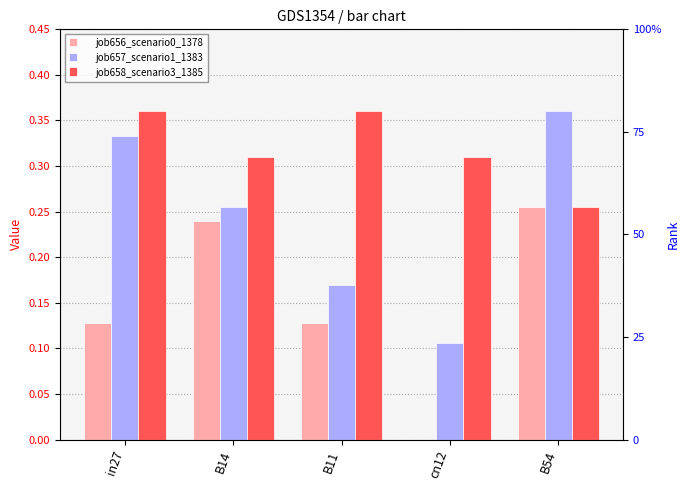

What is the total value across all series at B14?

0.8